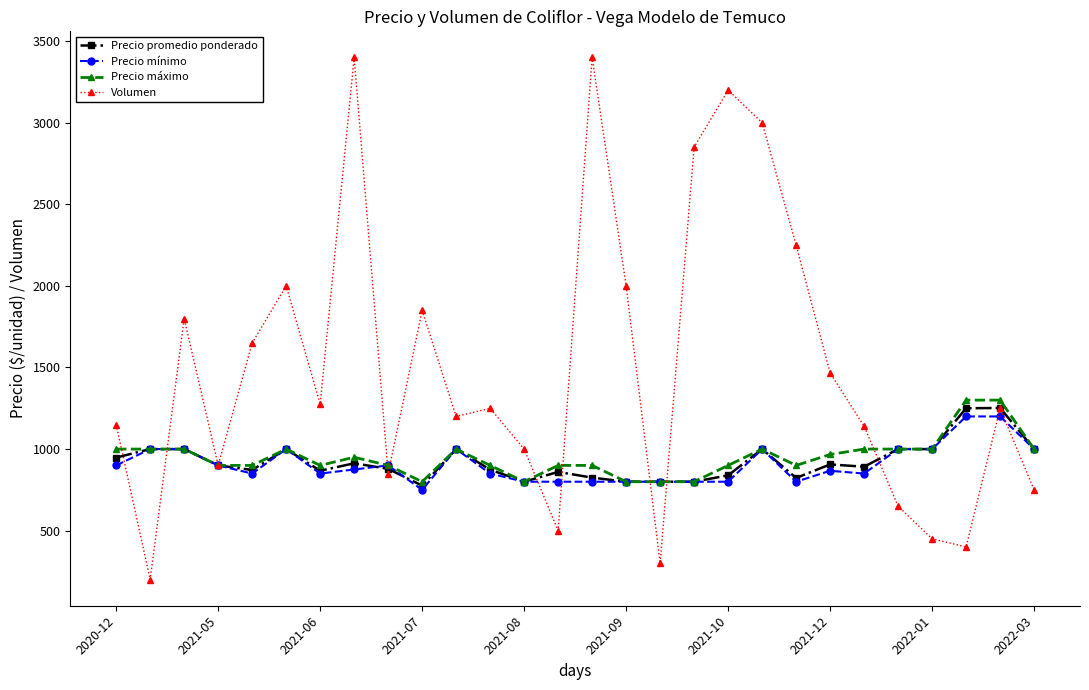

Which series has the largest total across all categories?

Volumen